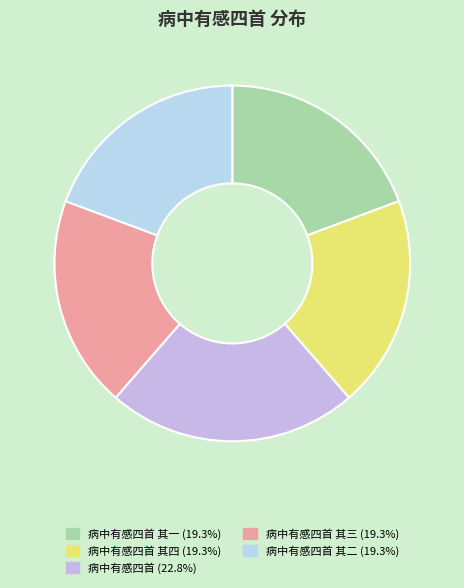

Is there any slice that represents more than half of the pie?

No